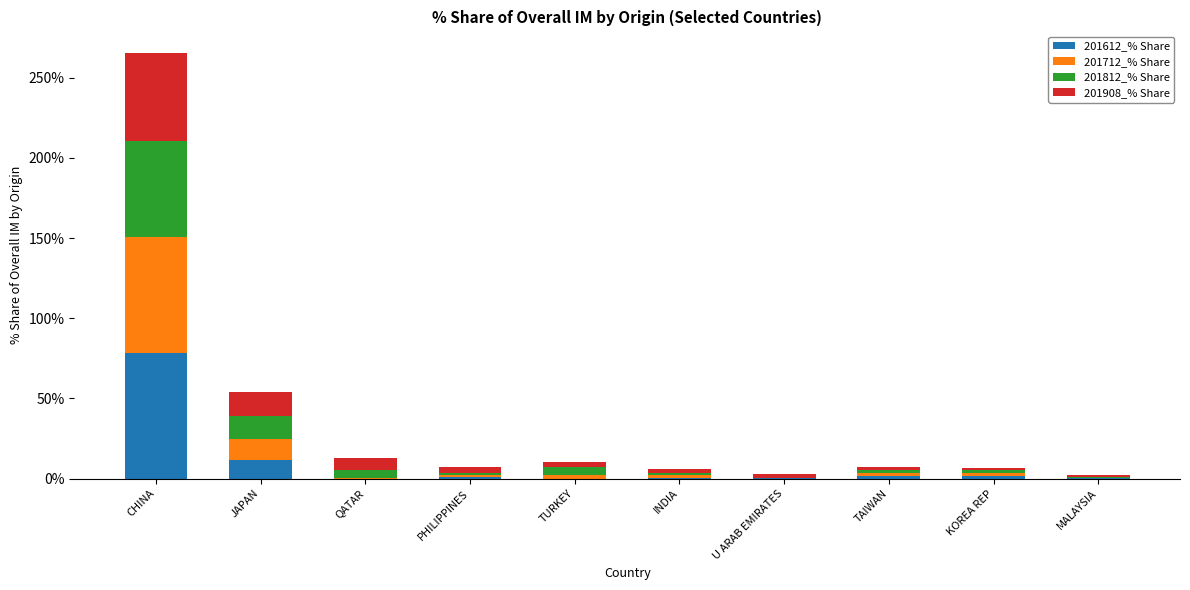

Which category has the highest value in the 201612_% Share series?

CHINA